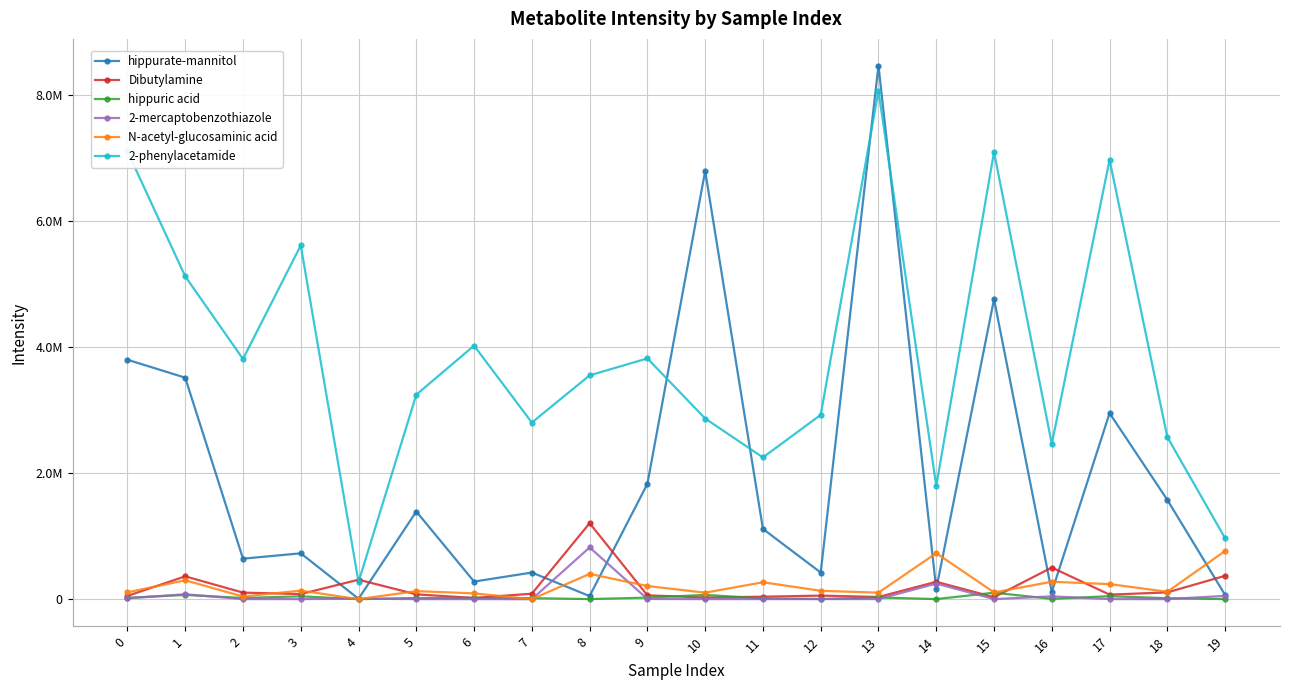

Is it true that 2-mercaptobenzothiazole equals 116251.1 at 1?

False